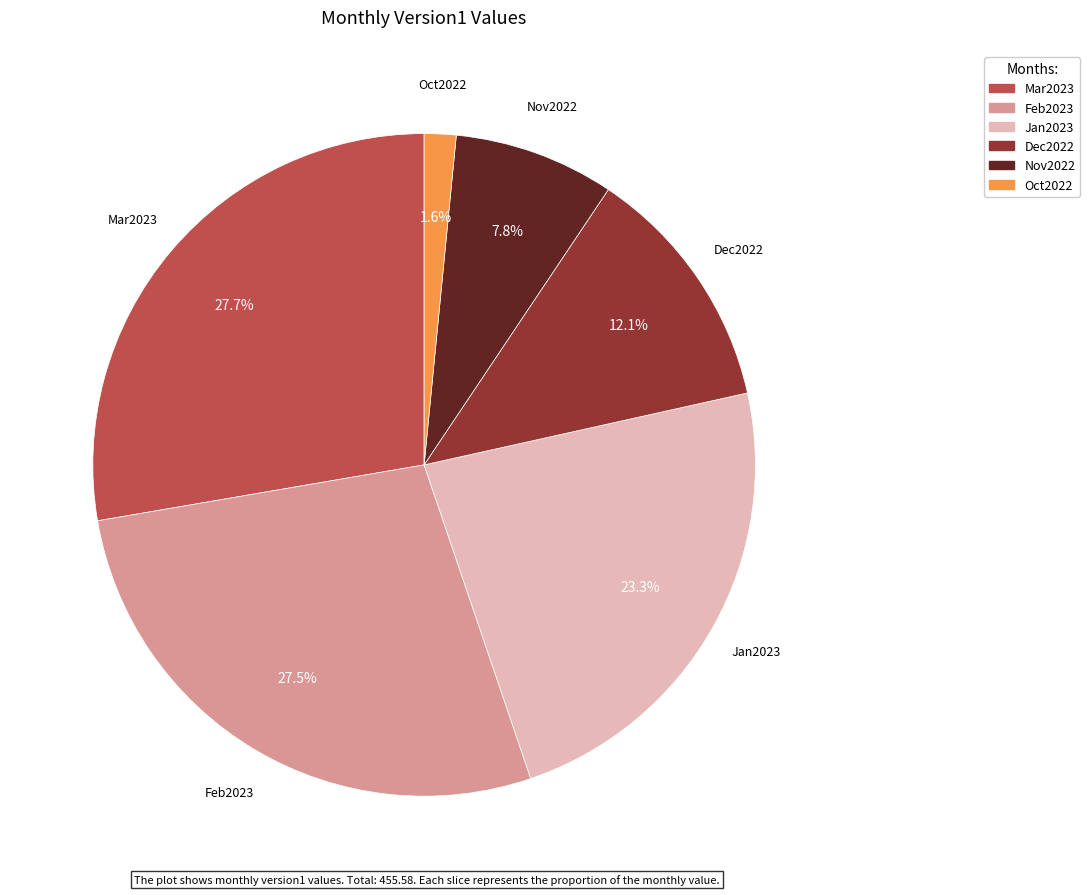

True or false: Mar2023 accounts for 28% of the total.

True